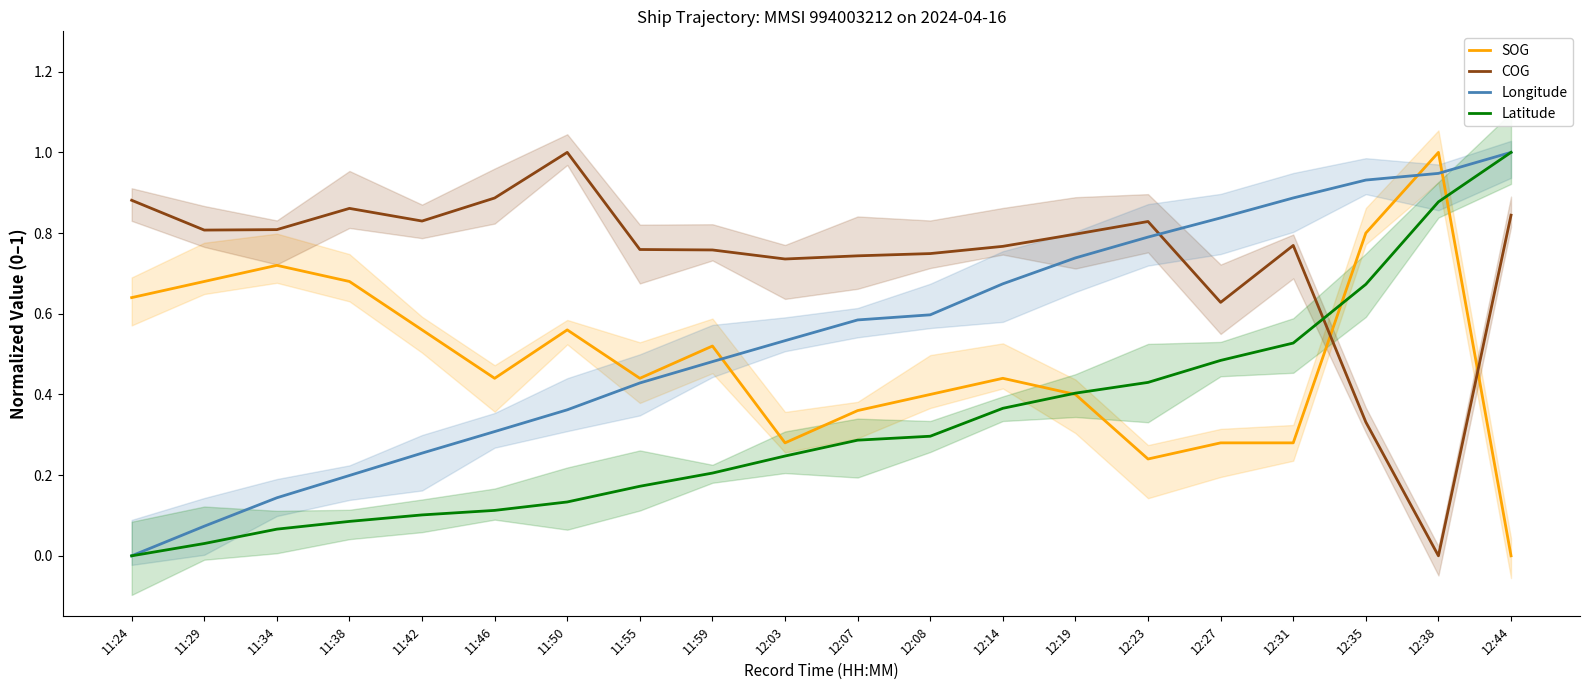

True or false: Latitude and SOG intersect in this chart.

True